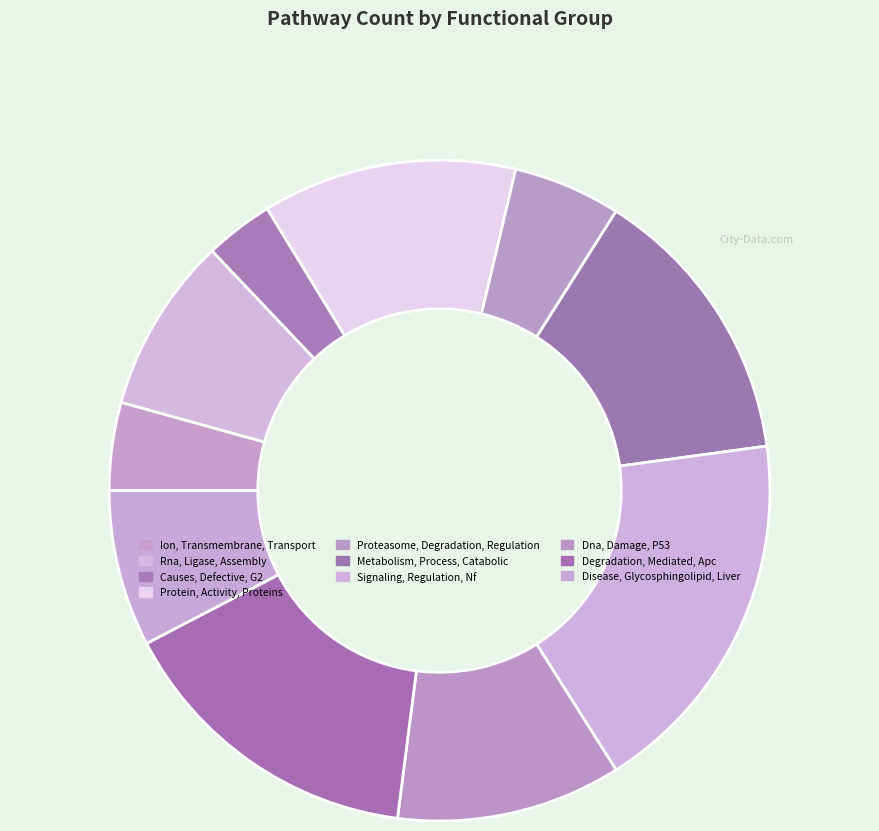

What is the smallest slice in the pie chart?

Causes, Defective, G2